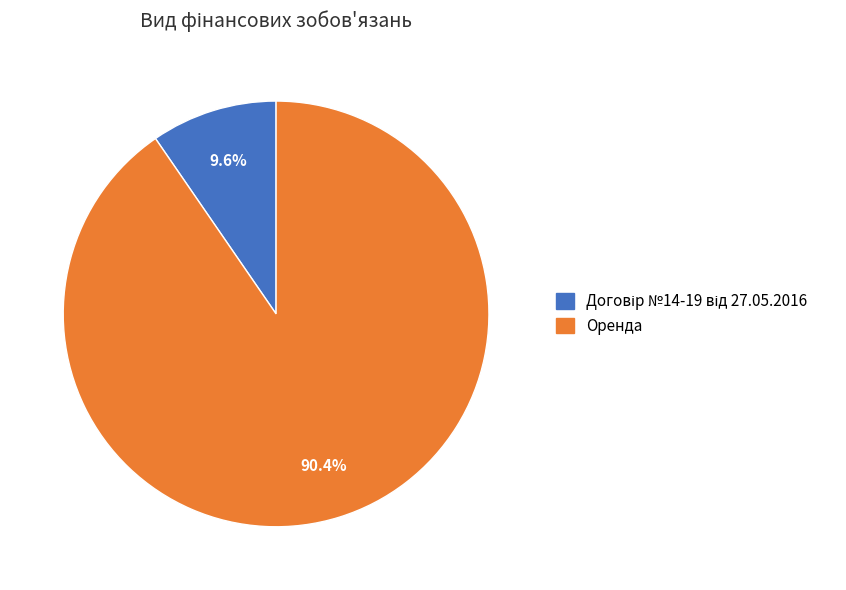

What is the majority slice?

Оренда